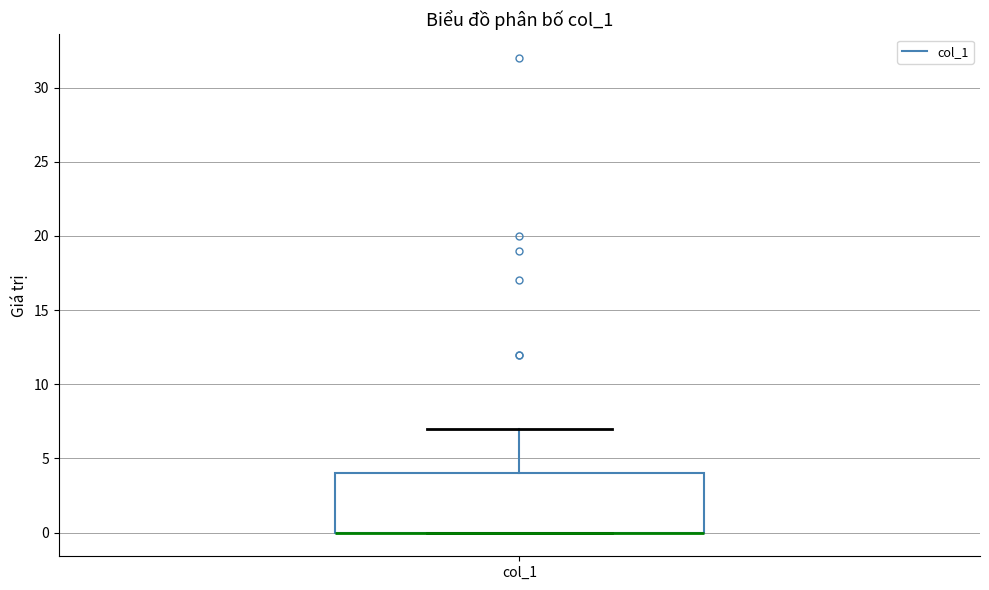

Where does the upper whisker of the box for col_1 end on the y-axis? The values are not printed on the chart, so give them approximately, as read against the axis.

7